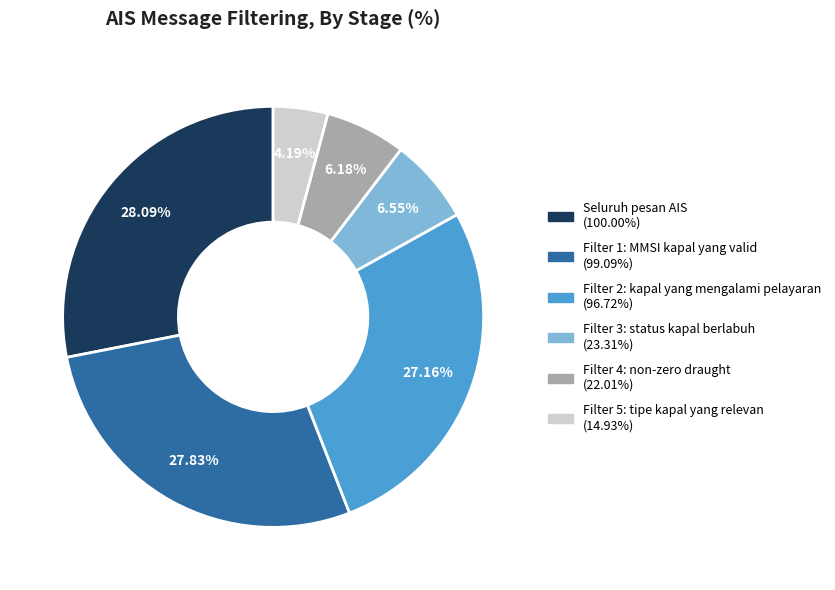

How many segments does this pie chart have?

6